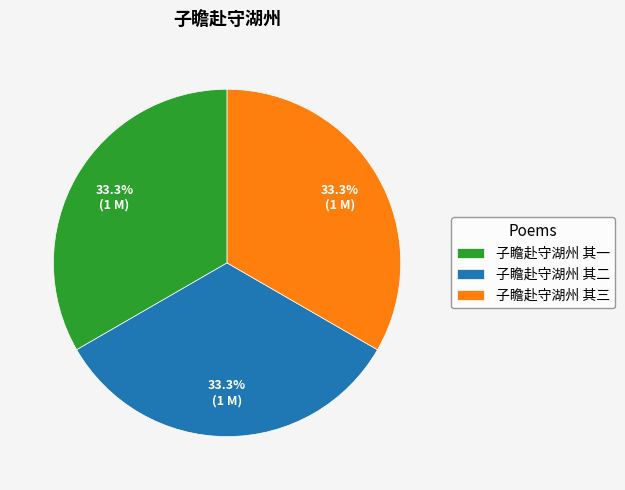

Combined, what portion of the pie is 子瞻赴守湖州 其三 and 子瞻赴守湖州 其一?

66.7%